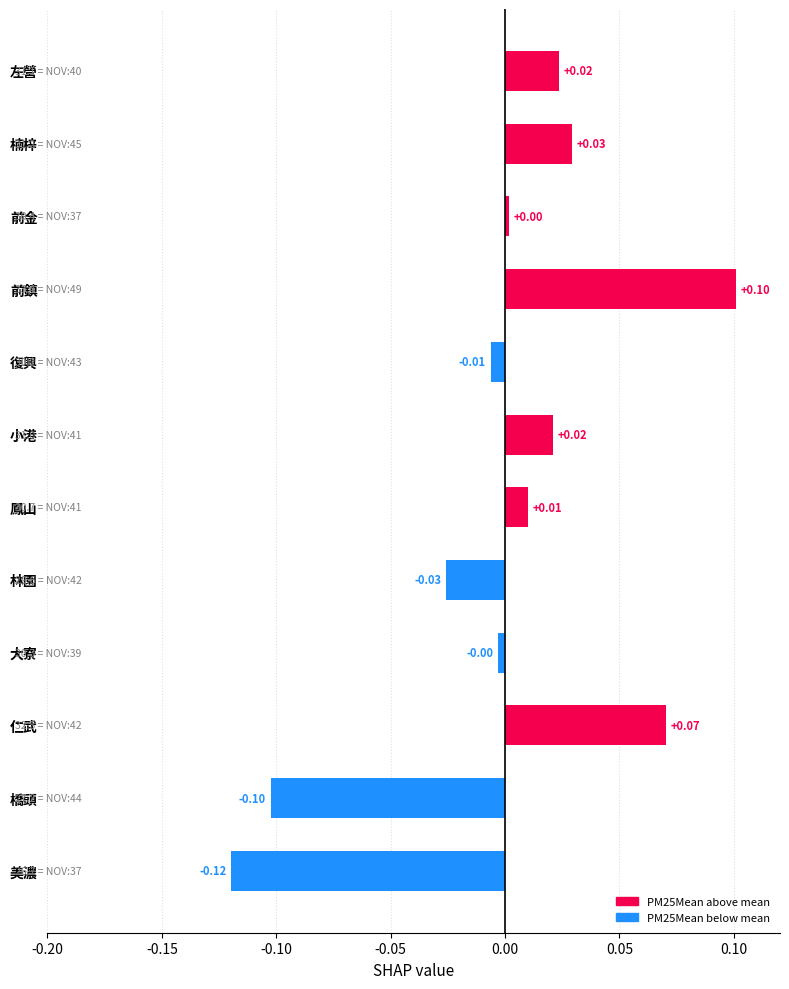

What is the difference between the maximum and minimum values?

0.2